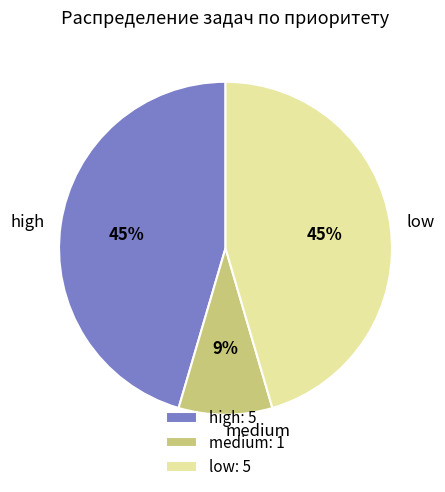

Does high represent more than half of the total?

No